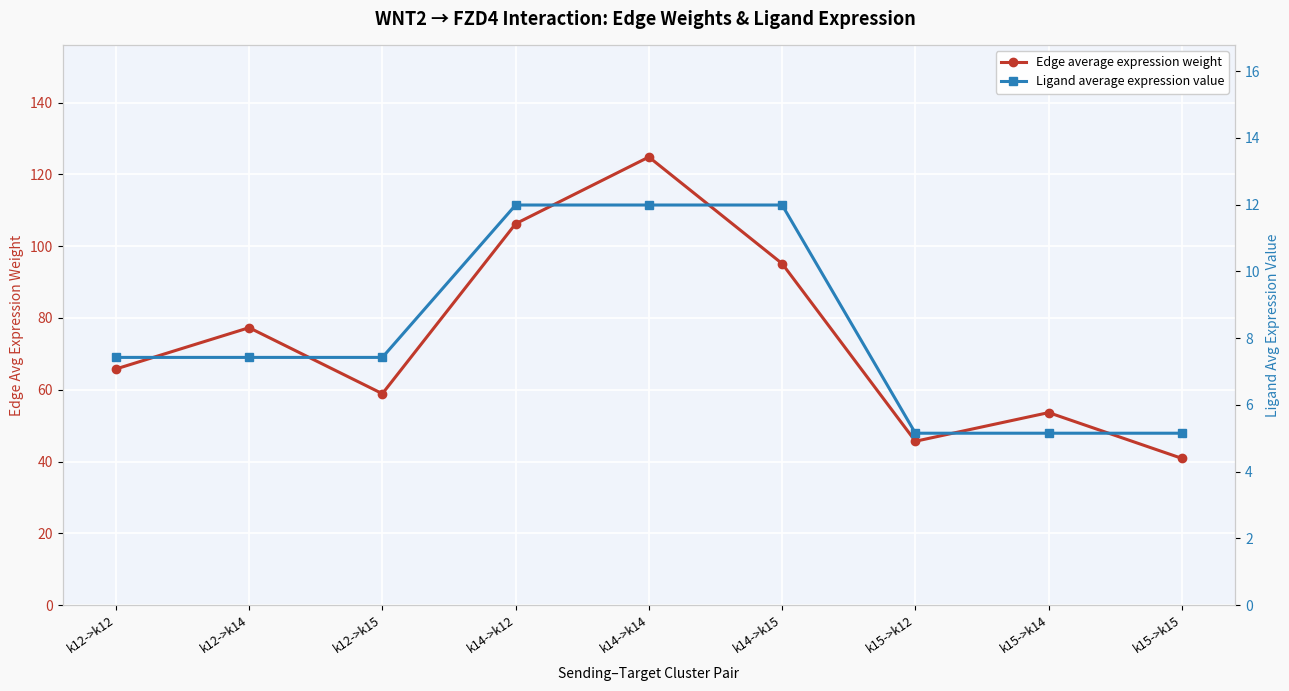

Where is the first local minimum for Edge average expression weight?

k12->k15